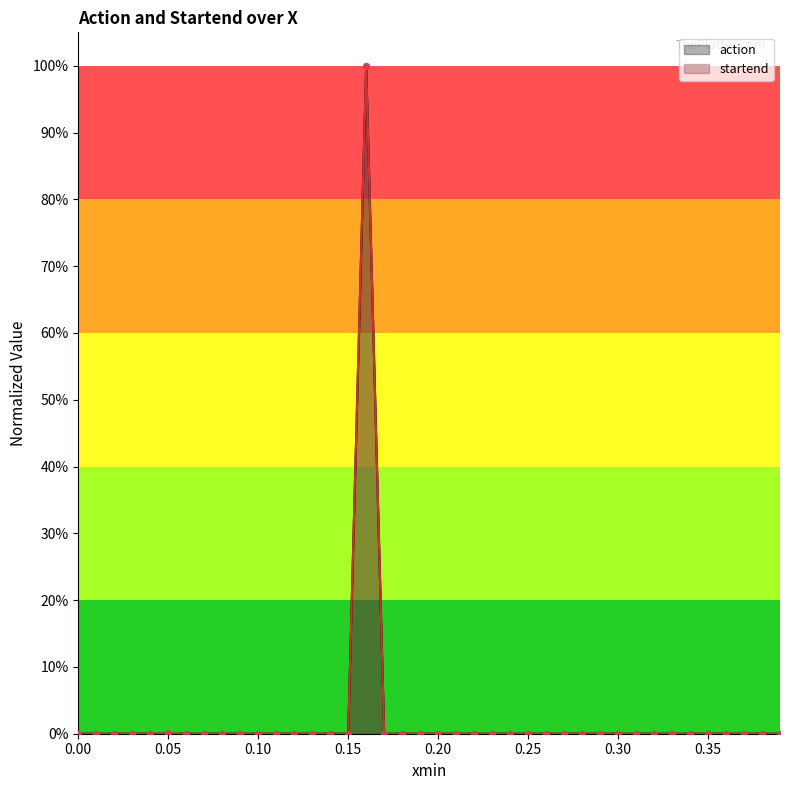

Which series has the largest total across all categories?

startend